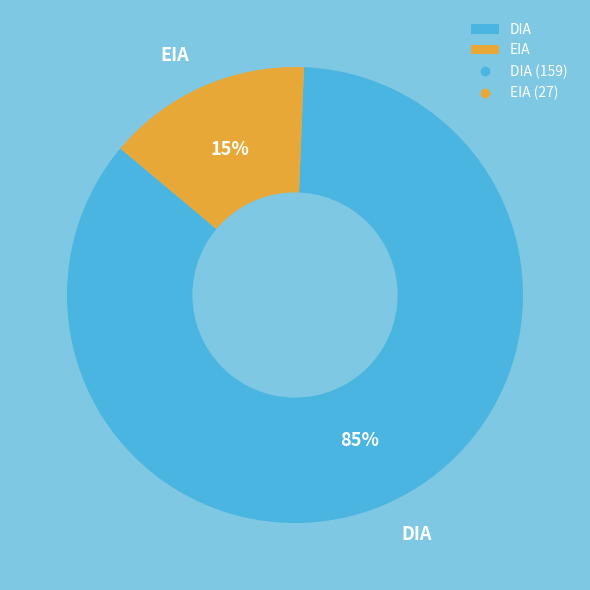

Combined, do EIA and DIA account for over 50%?

Yes